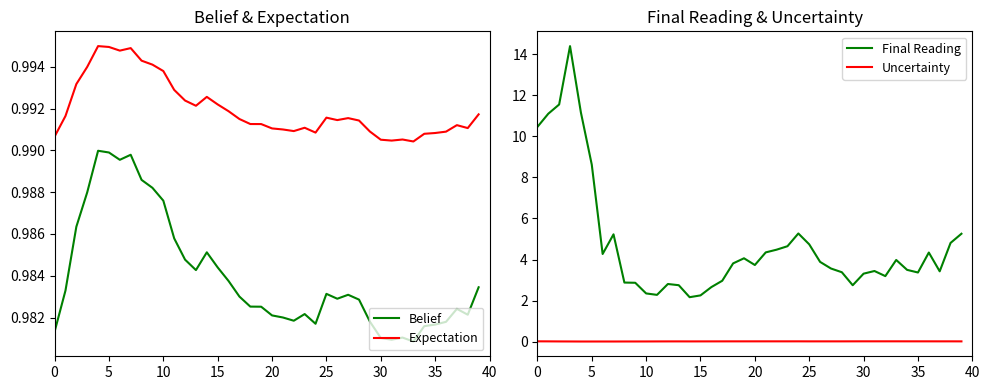

True or false: Final Reading and Belief intersect in this chart.

False